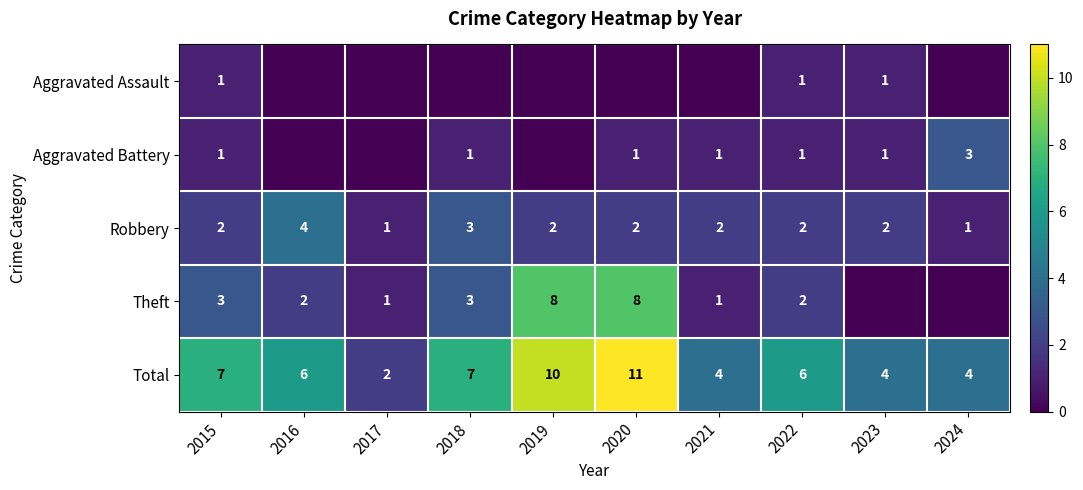

What is the spread (max minus min) of values at 2015?

6